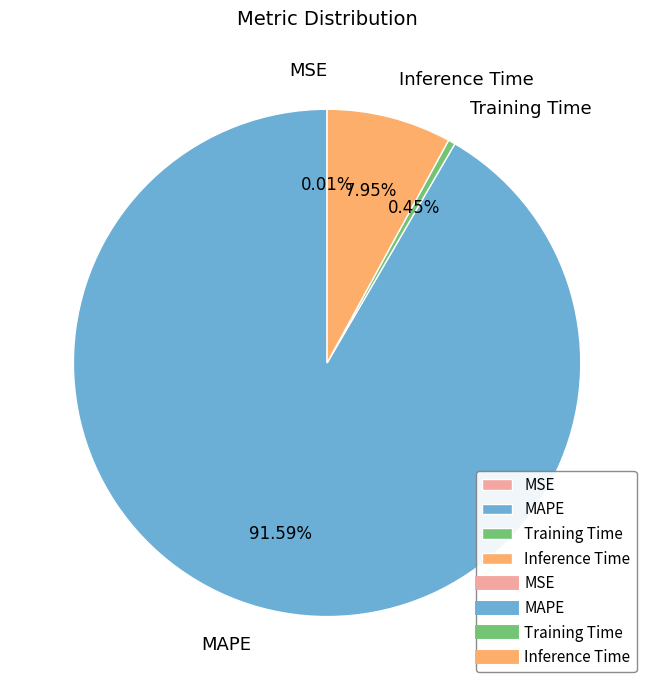

Which category has the biggest portion of the pie?

MAPE